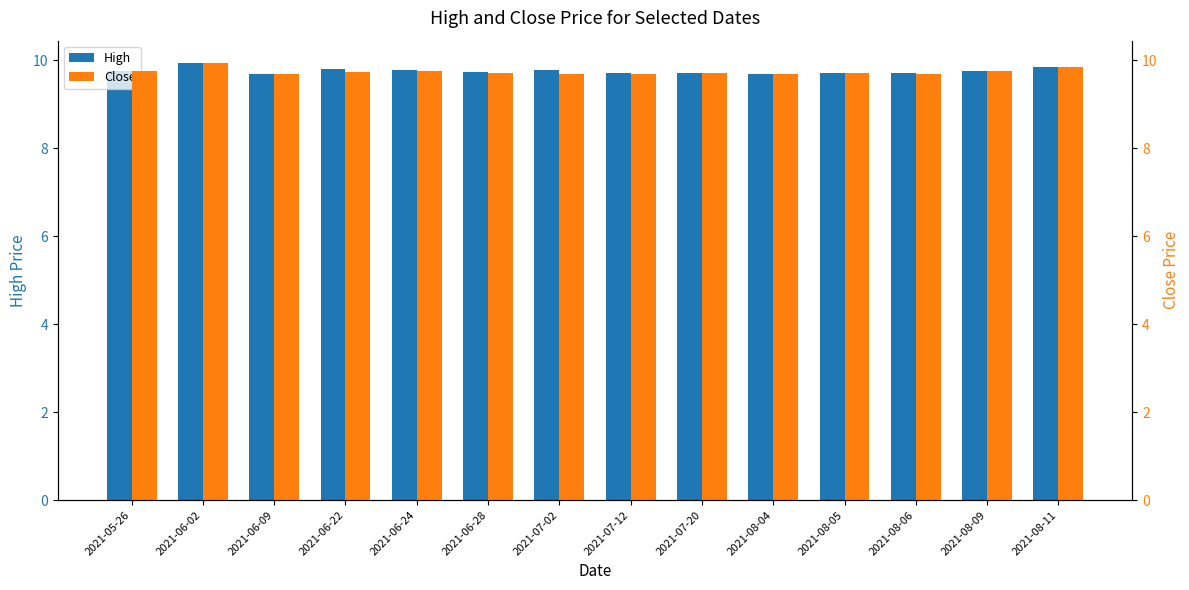

Reading left to right, list all the values displayed in this chart.

High: 2021-05-26=9.8	2021-06-02=9.9	2021-06-09=9.7	2021-06-22=9.8	2021-06-24=9.8	2021-06-28=9.7	2021-07-02=9.8	2021-07-12=9.7	2021-07-20=9.7	2021-08-04=9.7	2021-08-05=9.7	2021-08-06=9.7	2021-08-09=9.8	2021-08-11=9.9
Close: 2021-05-26=9.8	2021-06-02=9.9	2021-06-09=9.7	2021-06-22=9.7	2021-06-24=9.8	2021-06-28=9.7	2021-07-02=9.7	2021-07-12=9.7	2021-07-20=9.7	2021-08-04=9.7	2021-08-05=9.7	2021-08-06=9.7	2021-08-09=9.8	2021-08-11=9.9